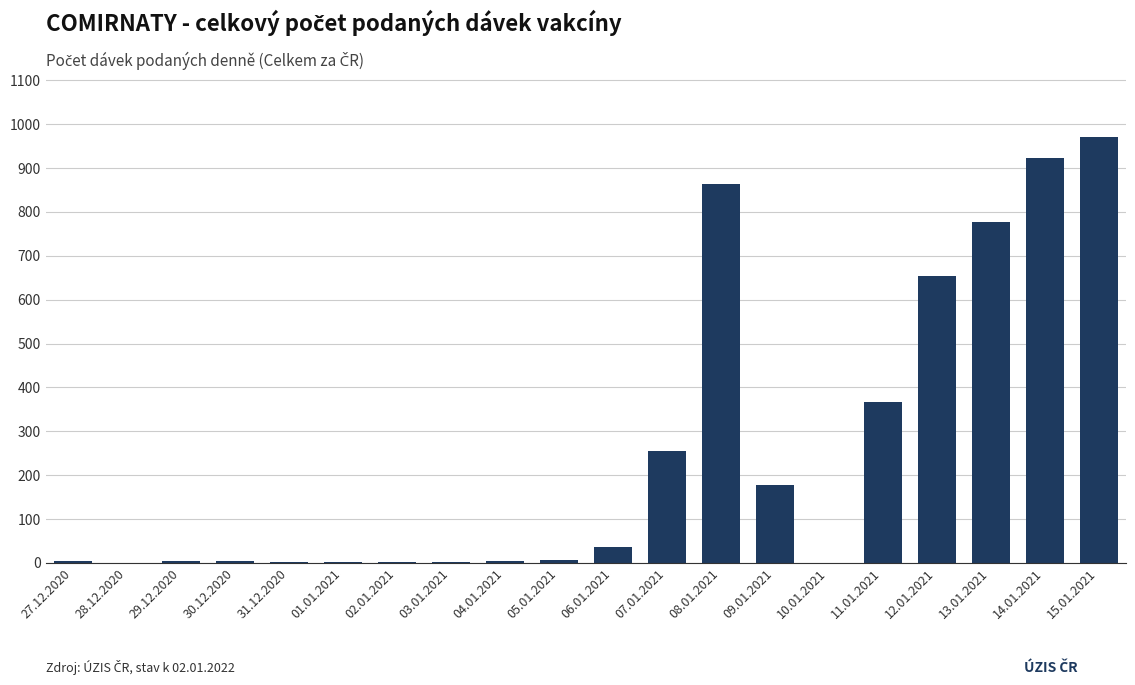

True or false: the data shows 1488 at 15.01.2021.

False